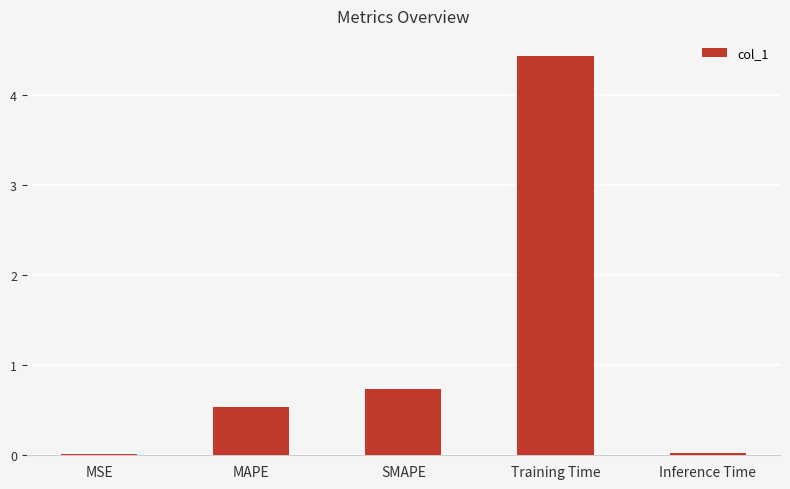

At which label is the value closest to 2?

SMAPE